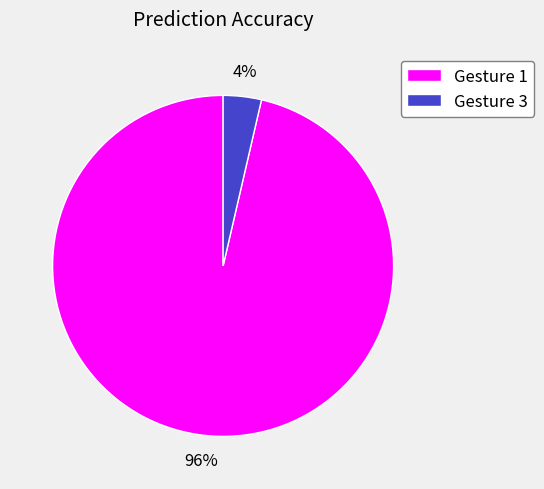

Which slice is the largest?

Gesture 1